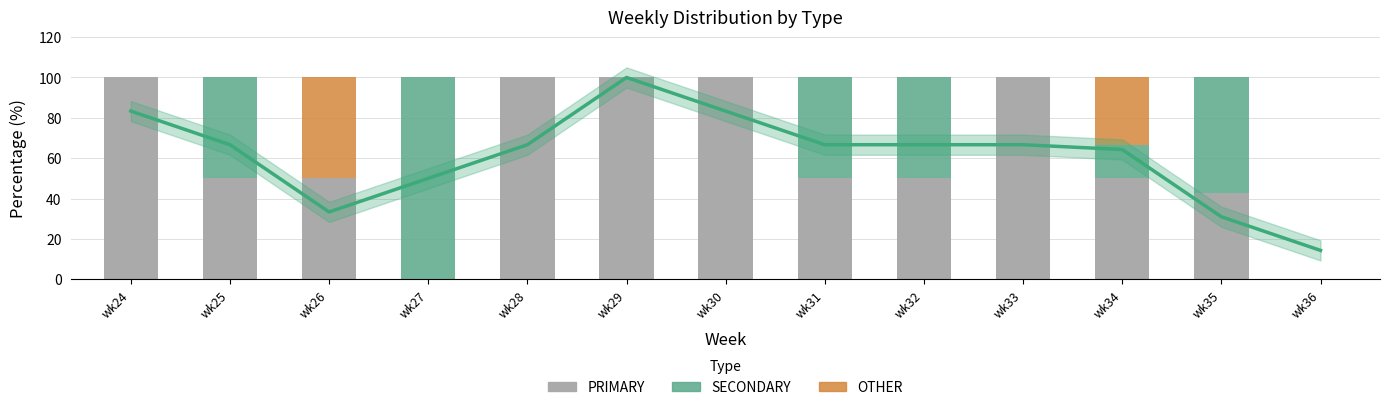

How many bars are there in total?

39